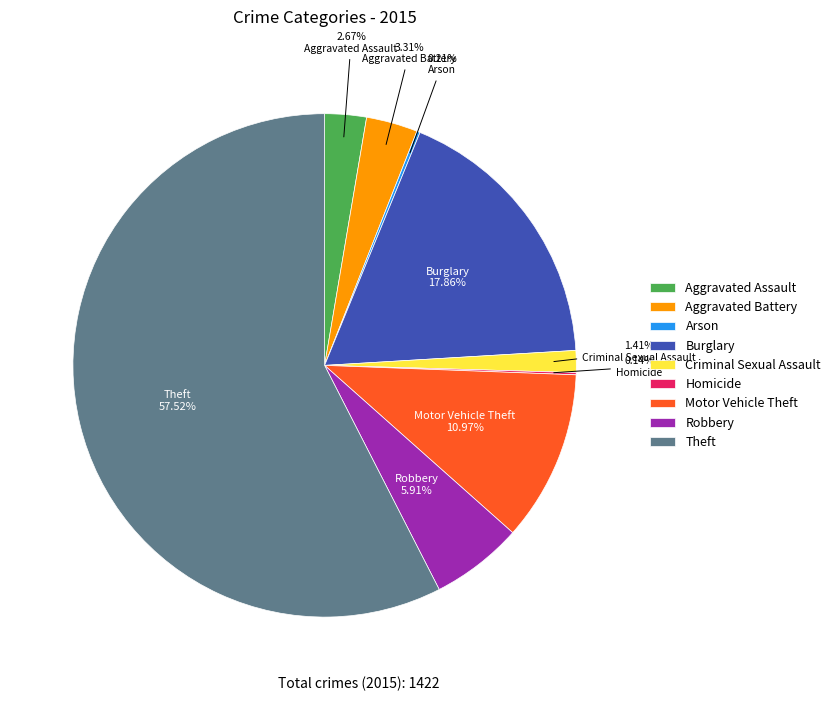

Is it true that Aggravated Battery is 3% of the pie?

True